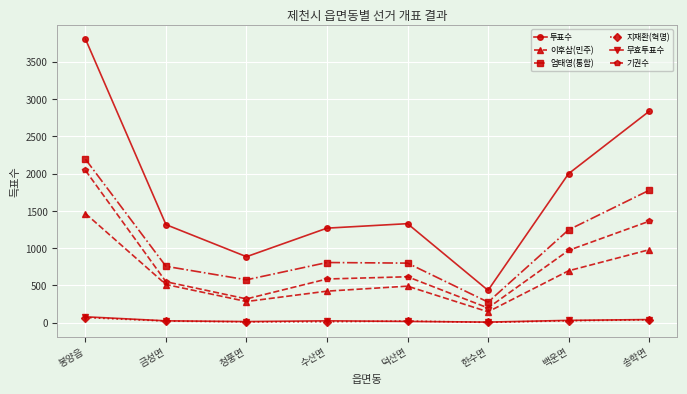

How many data points in 엄태영(통합) are less than 807?

4